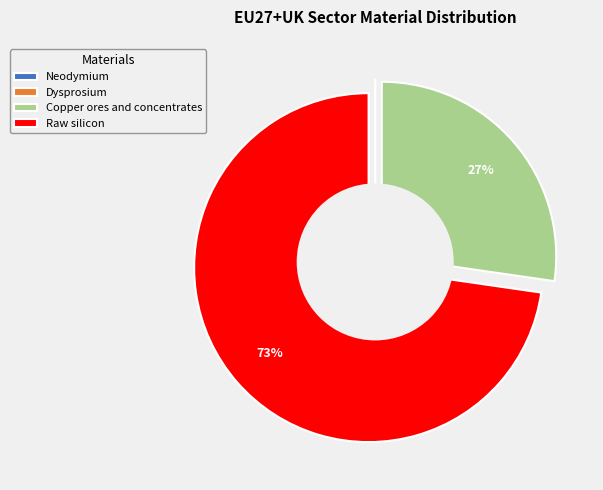

What percentage is the Raw silicon slice, to the nearest percent?

73%